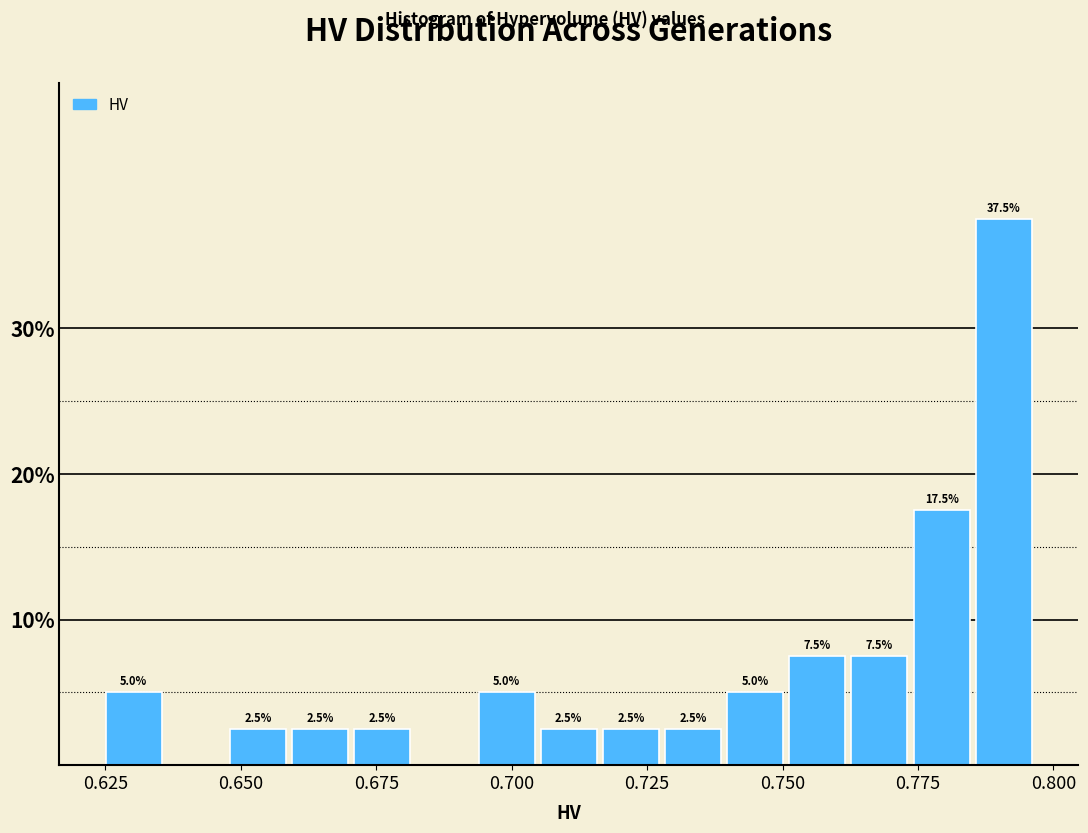

Around what value on the x-axis is the tallest bar? Give the approximate position of its centre, as read against the axis.

0.790